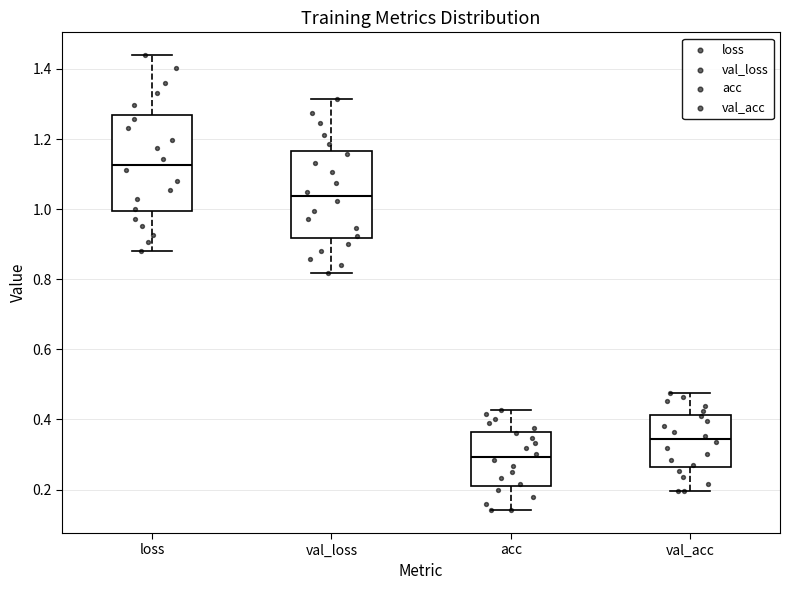

Comparing the boxes themselves (not the whiskers), which one is the tallest?

loss